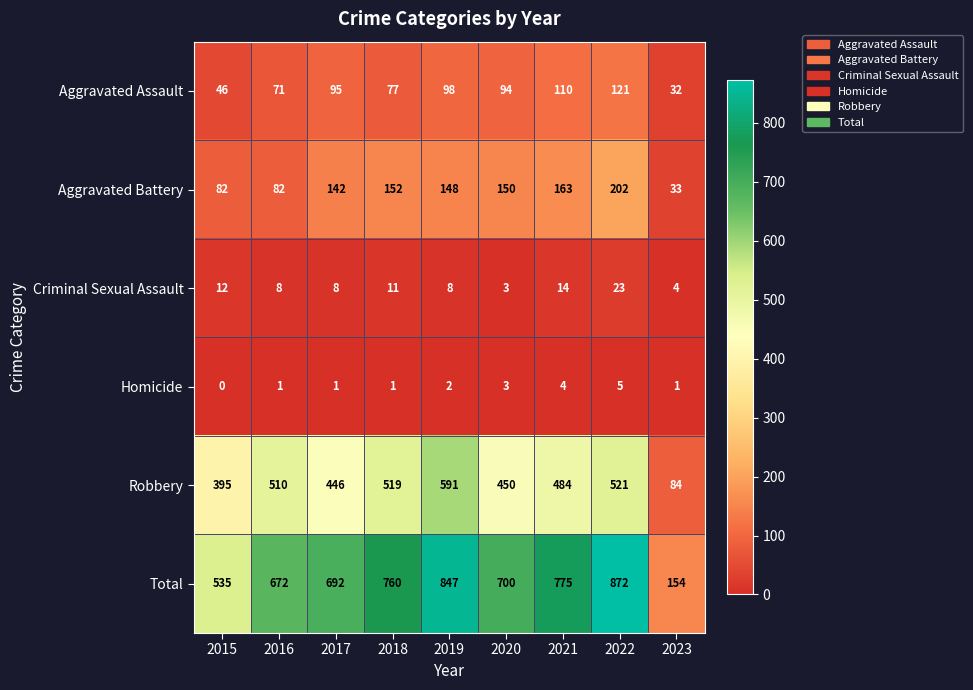

What is the difference between the maximum and minimum values in the Homicide series?

5